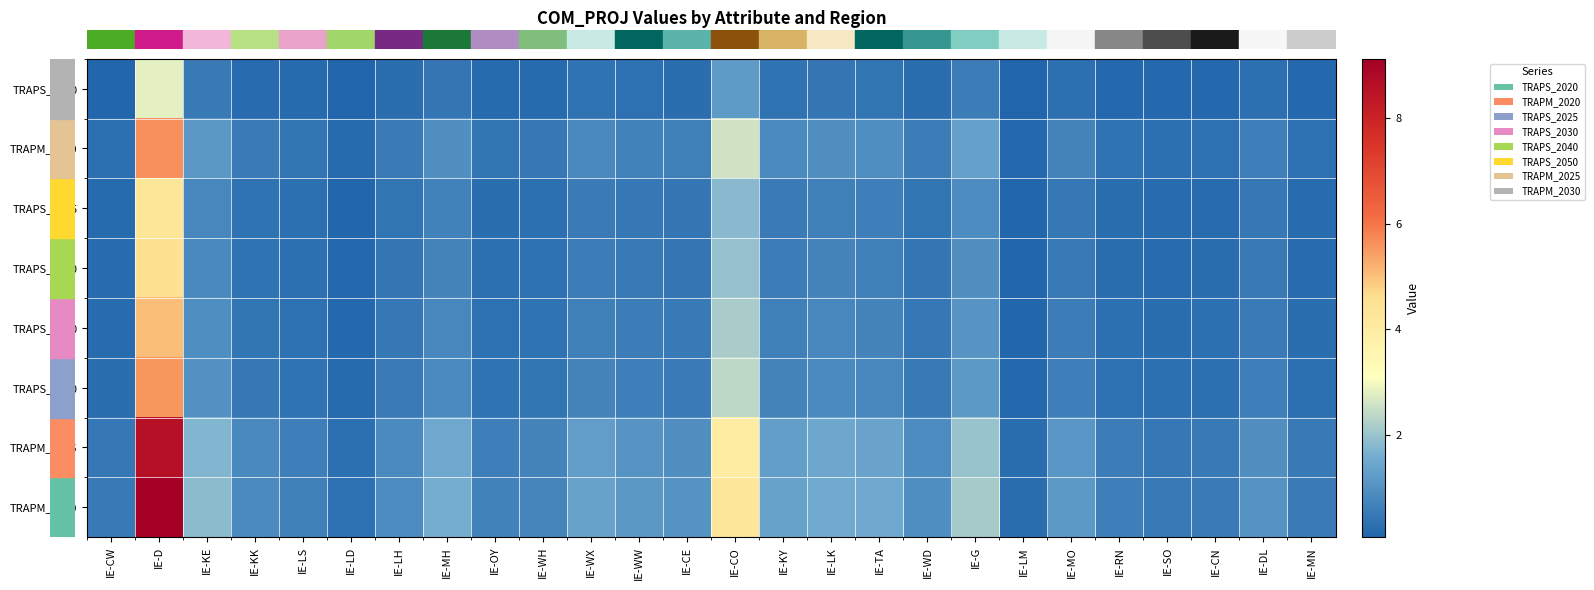

At how many categories does at least one series exceed 0?

26